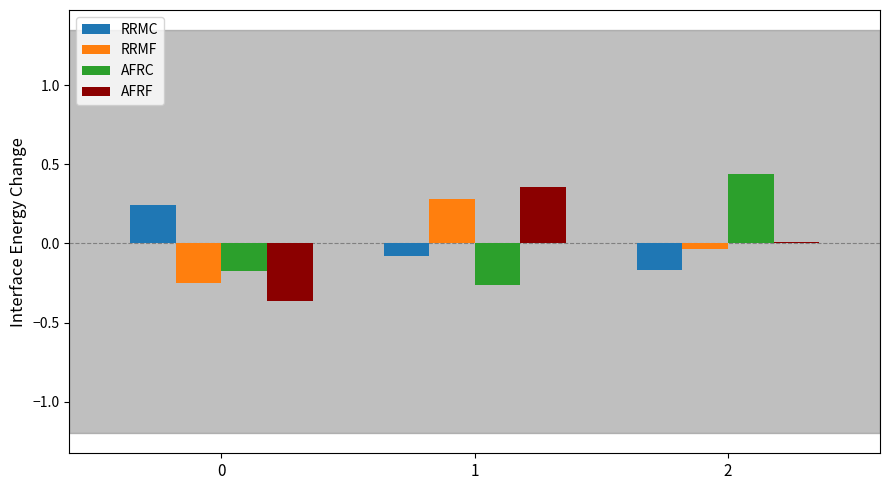

What is the total value across all series at 0?

-0.5